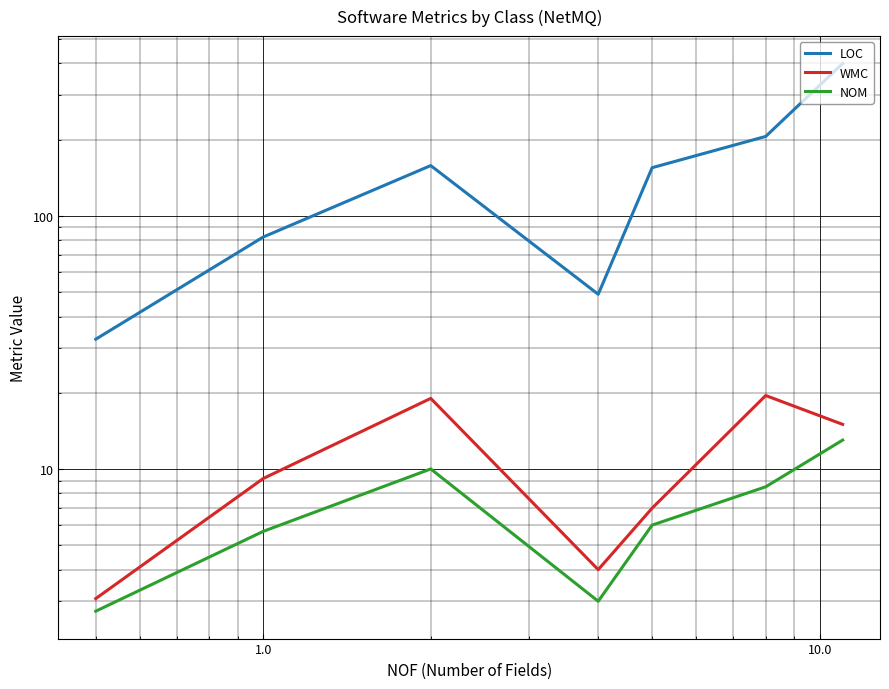

What is the minimum value shown in the chart?

2.7